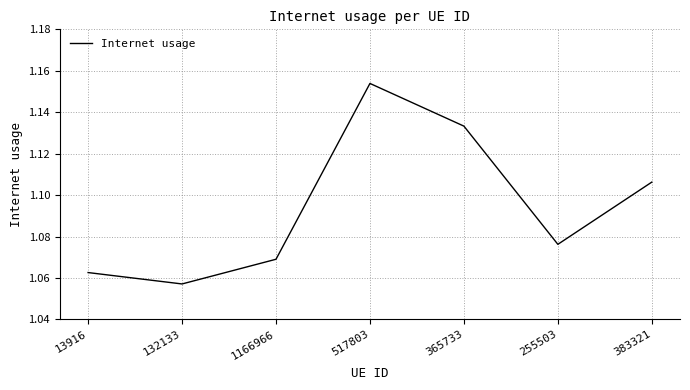

What position from the right is 1166966?

5